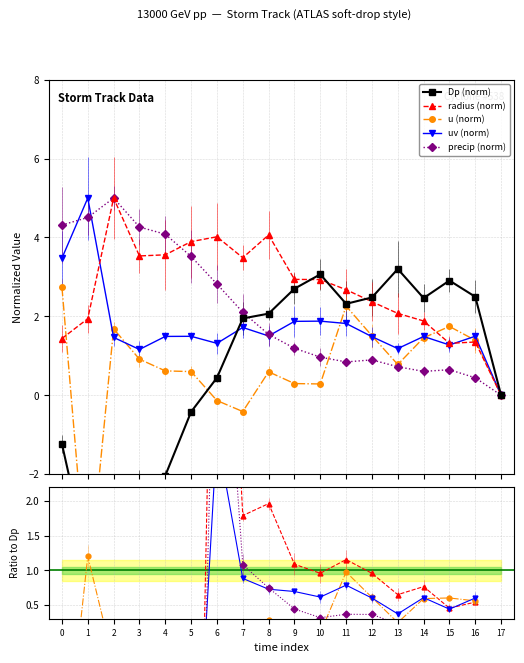

What is the value of the precip (norm) point at the 8th from the left?

2.1